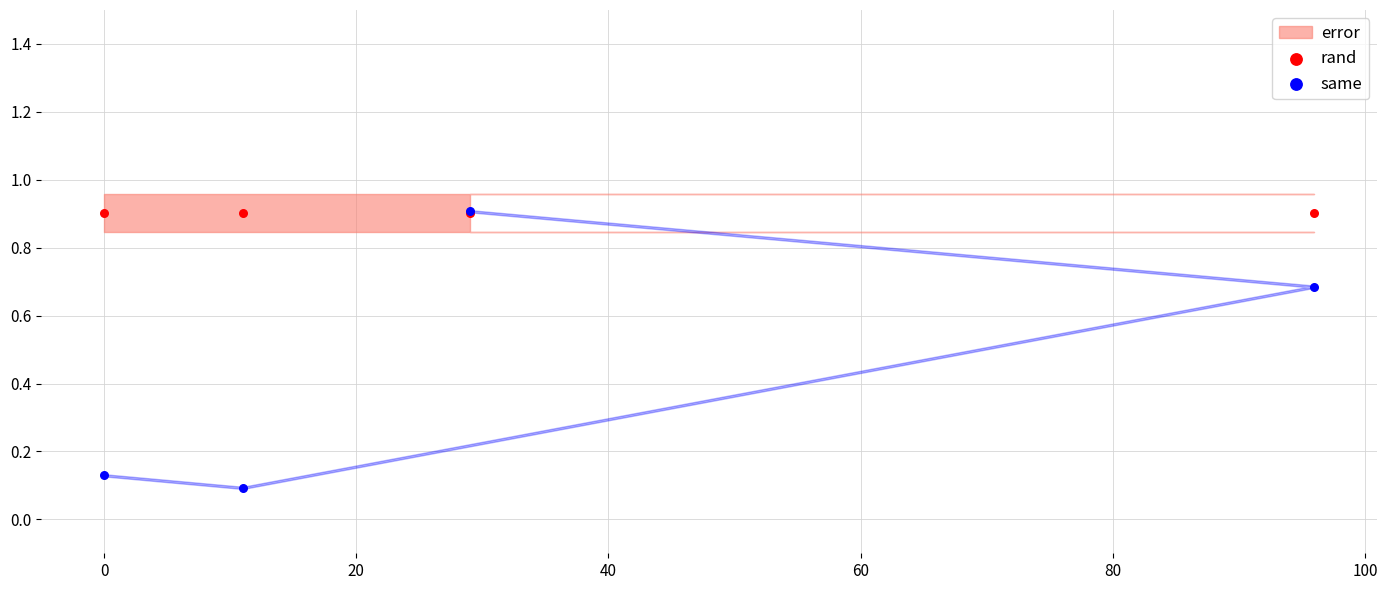

In the rand series, what Y value is closest to 0?

0.9